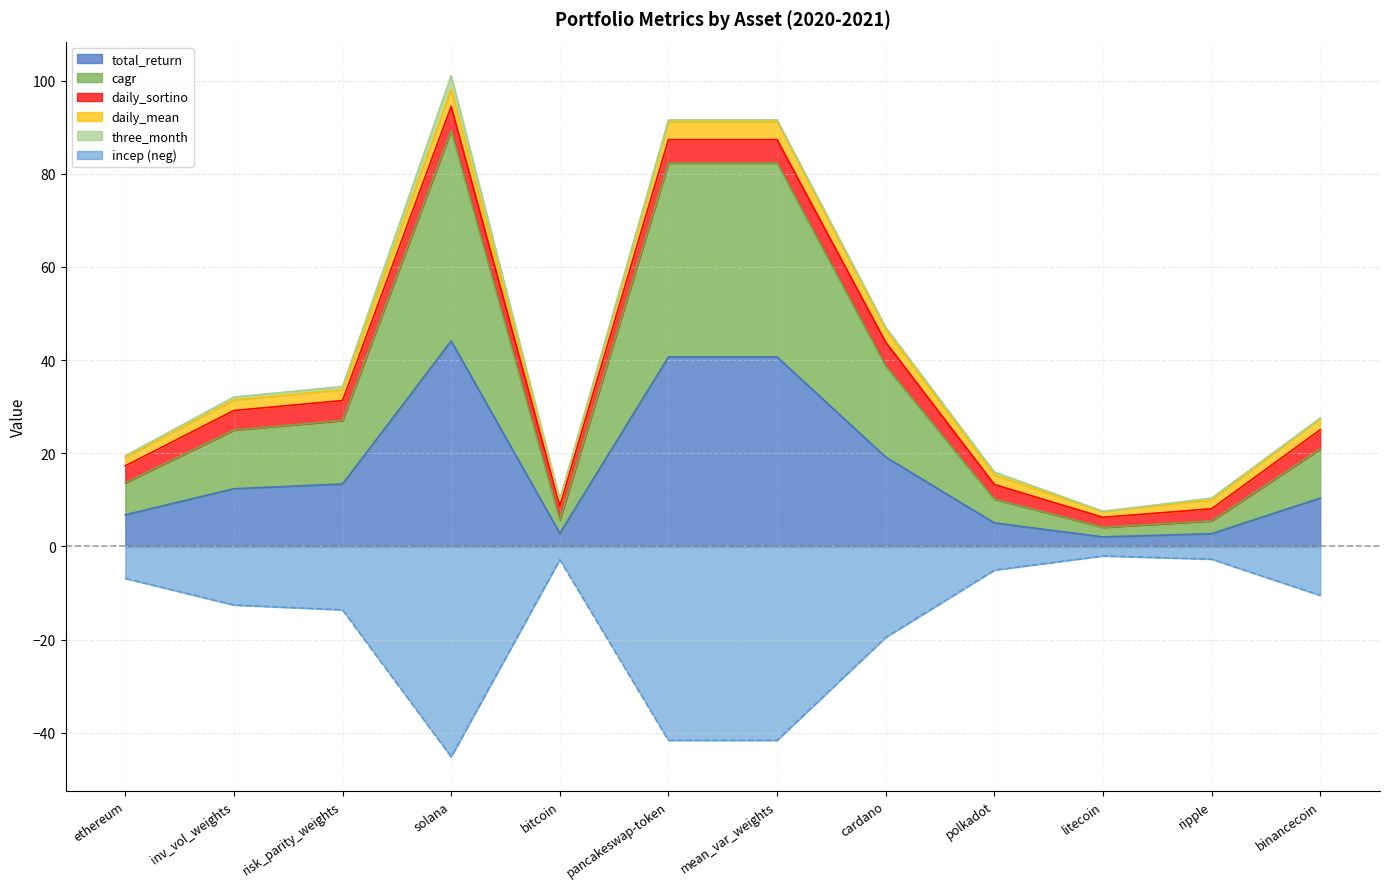

At which label is total_return closest to 23?

cardano